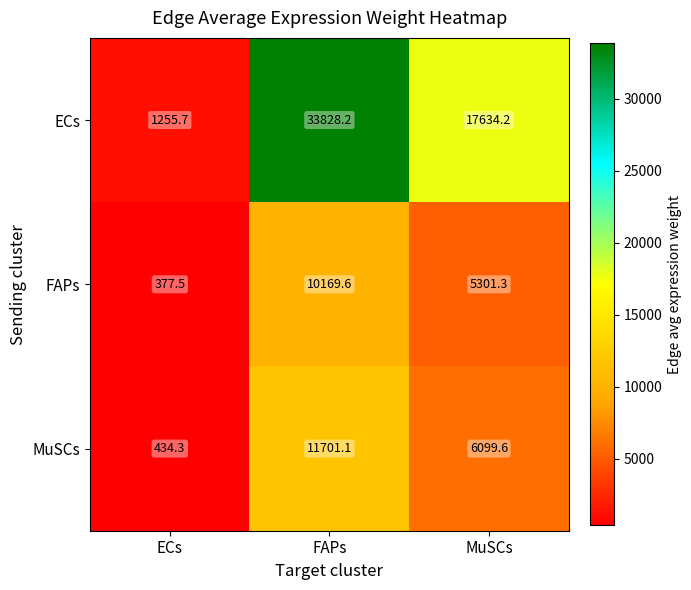

Reading left to right, what are all the values shown in this chart?

ECs: 1255.7	33828.2	17634.2
FAPs: 377.5	10169.6	5301.3
MuSCs: 434.3	11701.1	6099.6